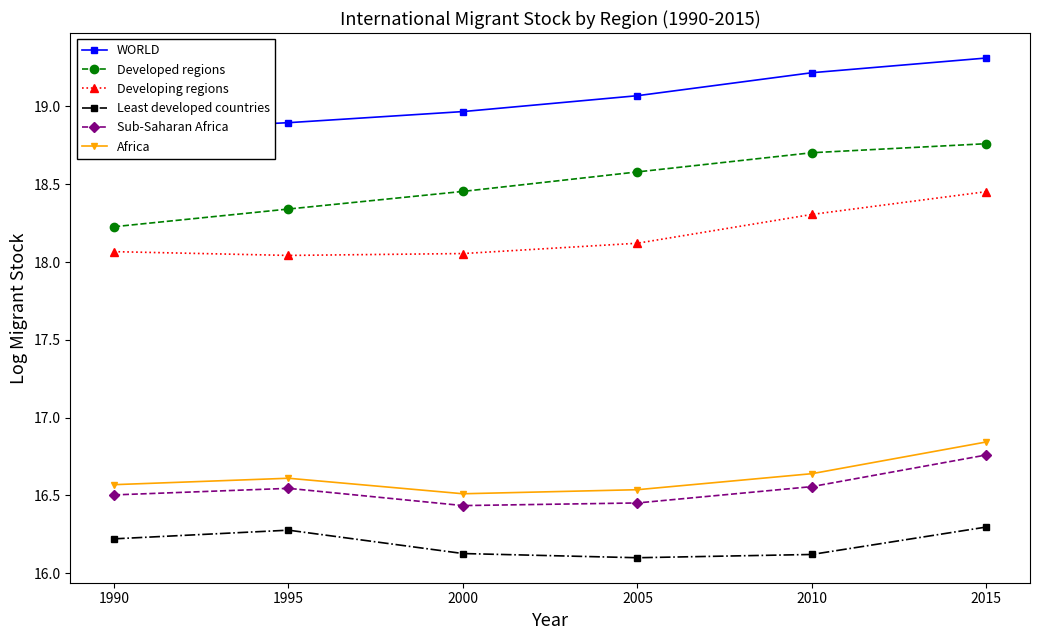

What is the minimum value for Africa?

16.5